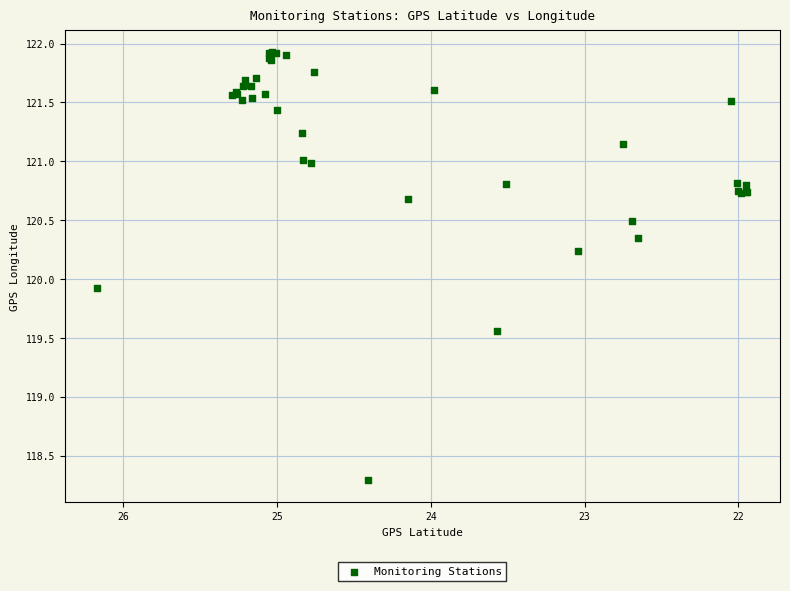

What Y value in the scatter plot is closest to 120?

119.9